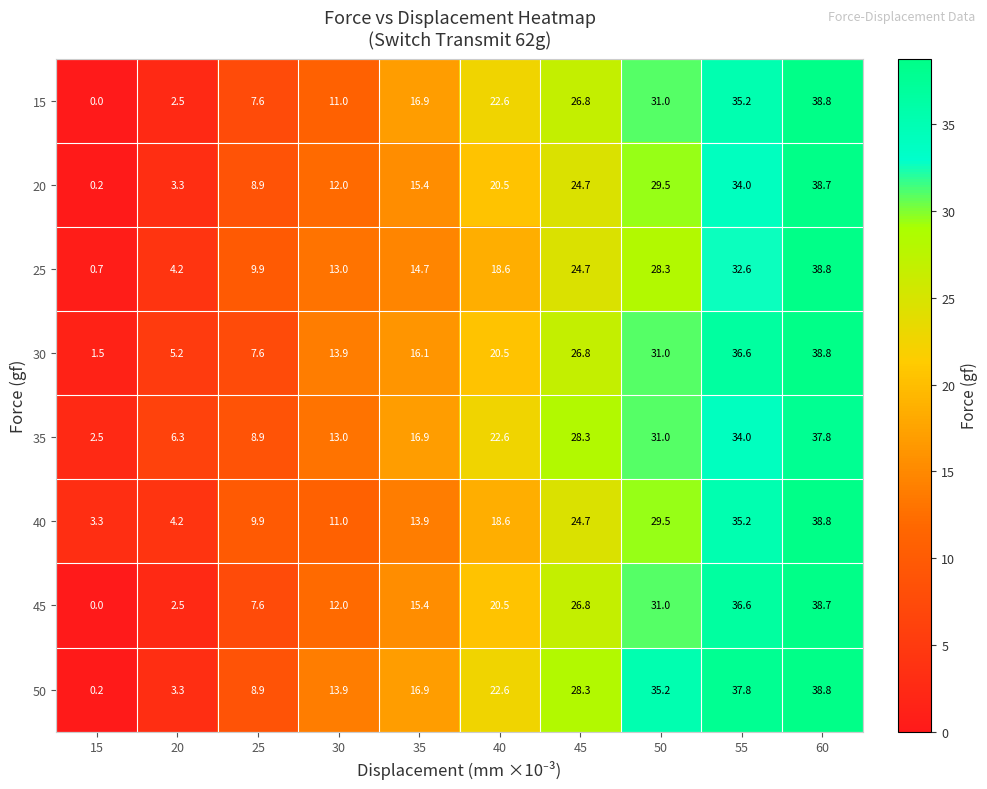

Where is 40 nearest to the value 21?

40